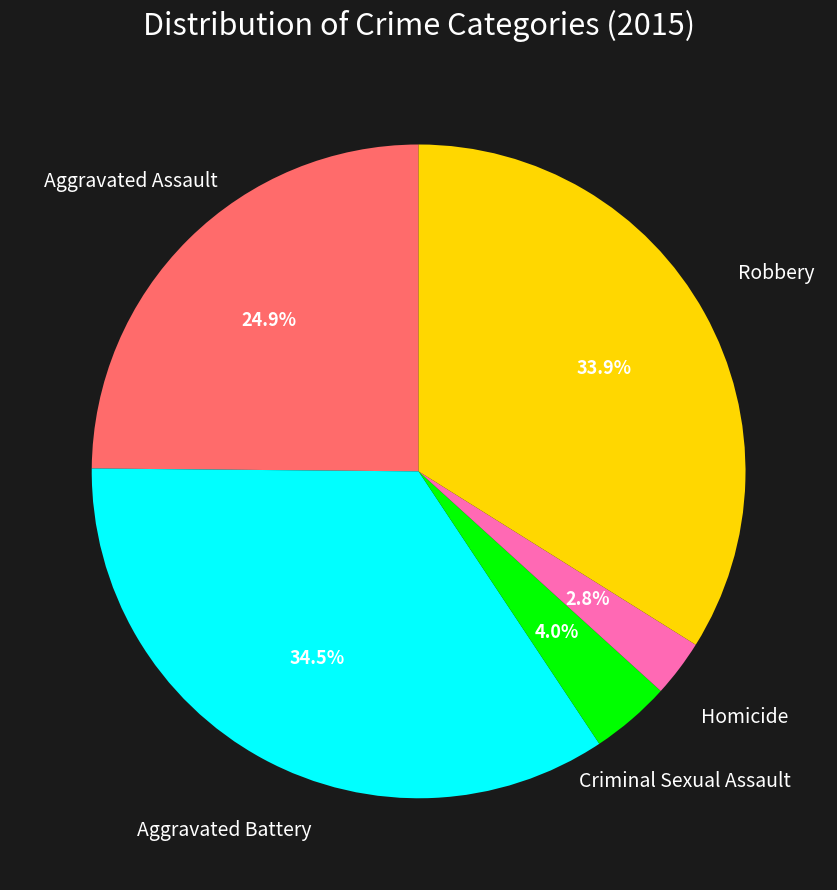

Count the number of slices in the pie.

5